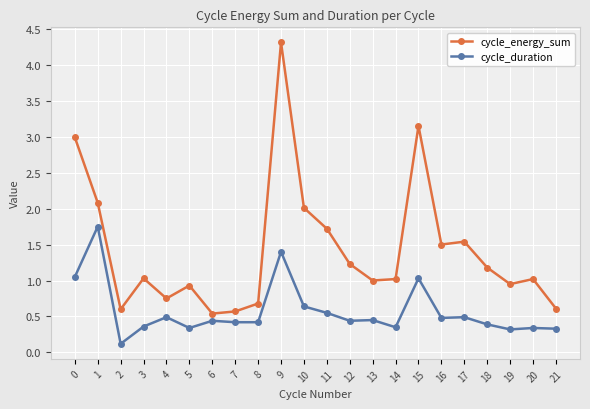

Count the number of data series in this chart.

2